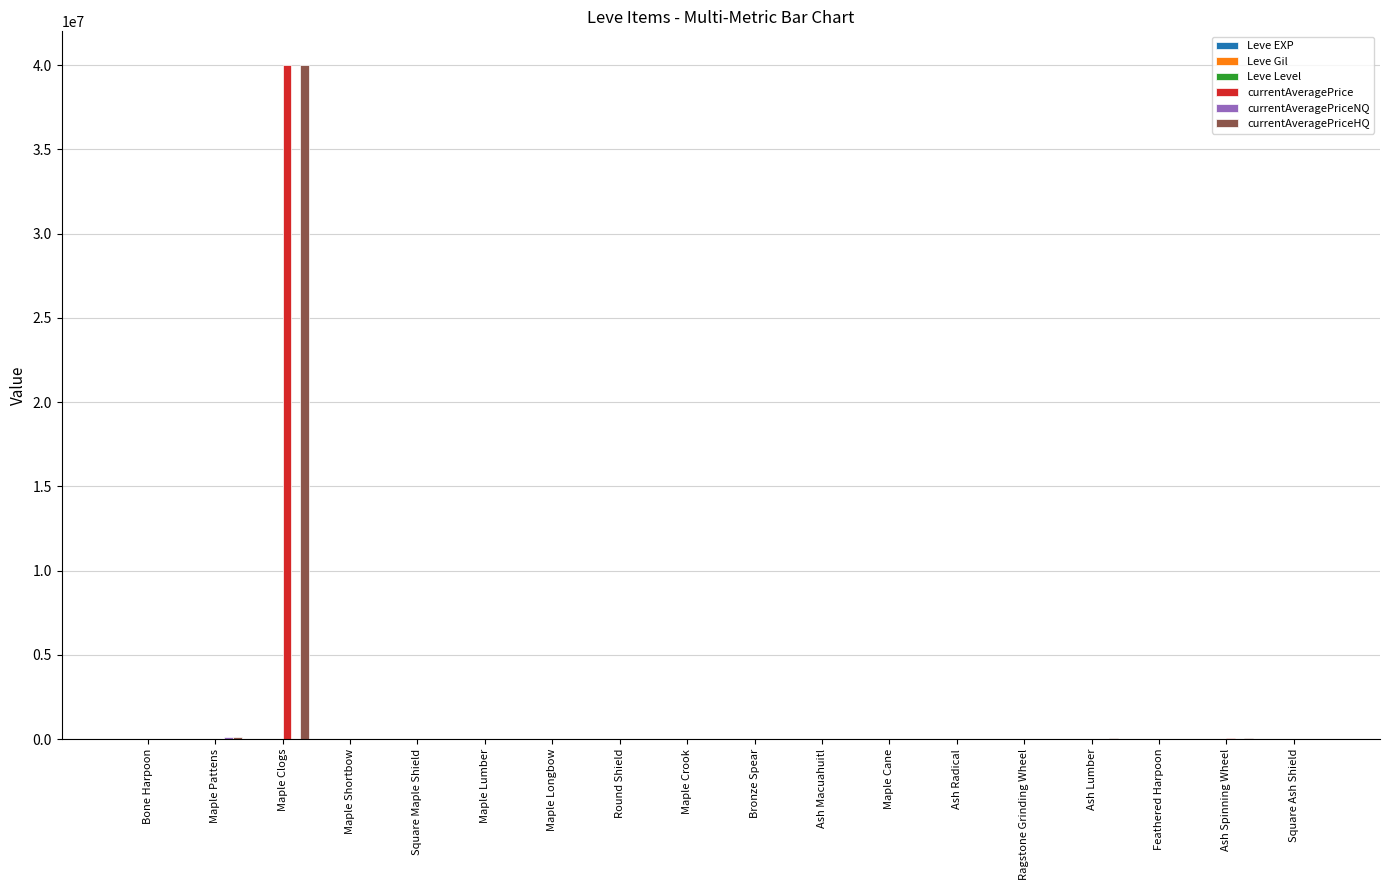

At which category is the sum across all series the highest?

Maple Clogs